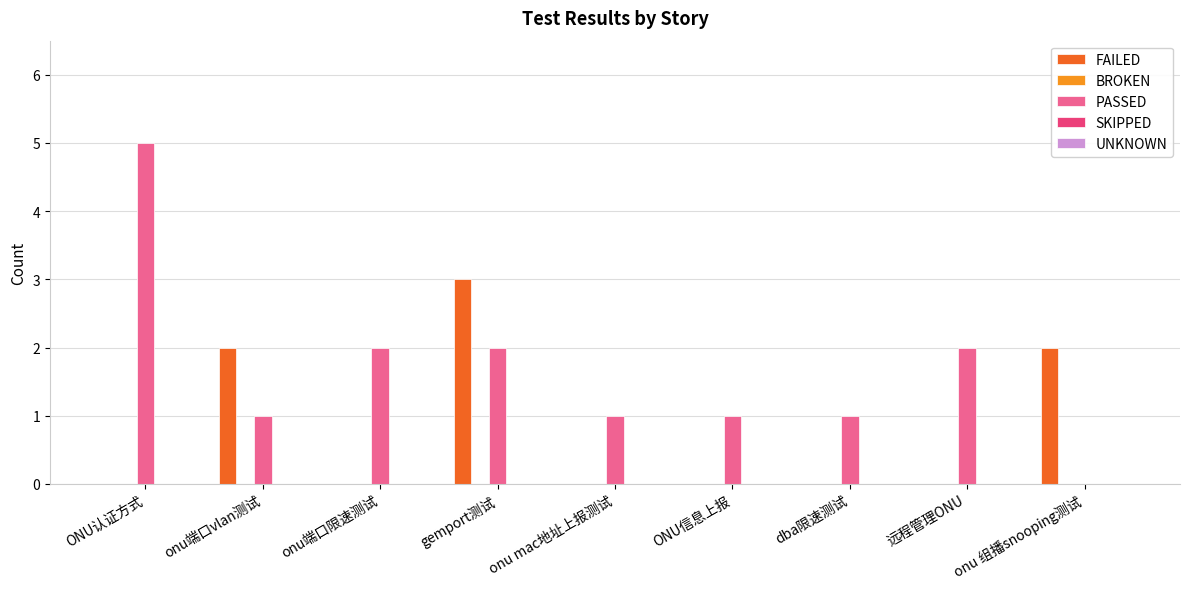

Which series has the largest range (max minus min)?

PASSED